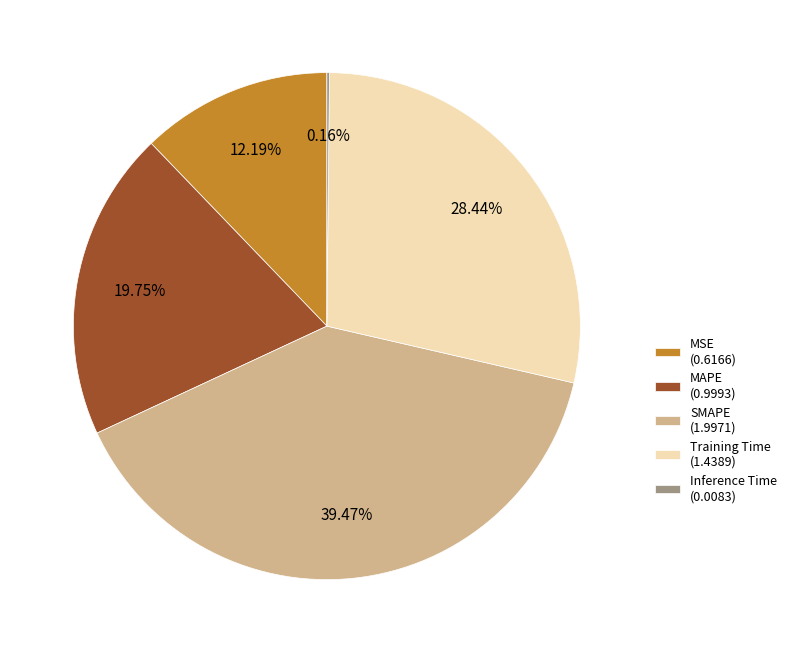

Which has a higher value, MAPE or Training Time?

Training Time